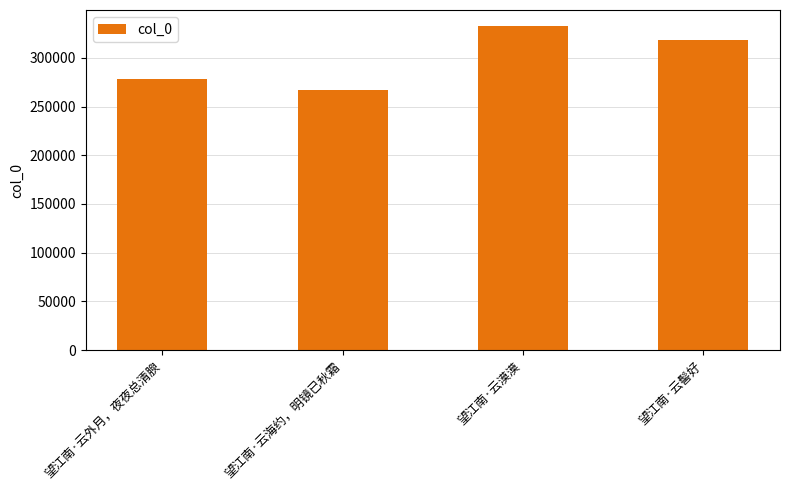

How many bars are there in total?

4